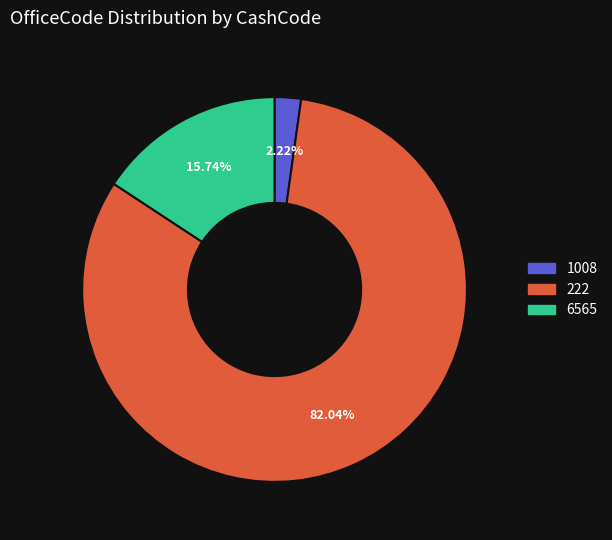

To the nearest percent, what is the combined percentage of 6565 and 1008?

18%